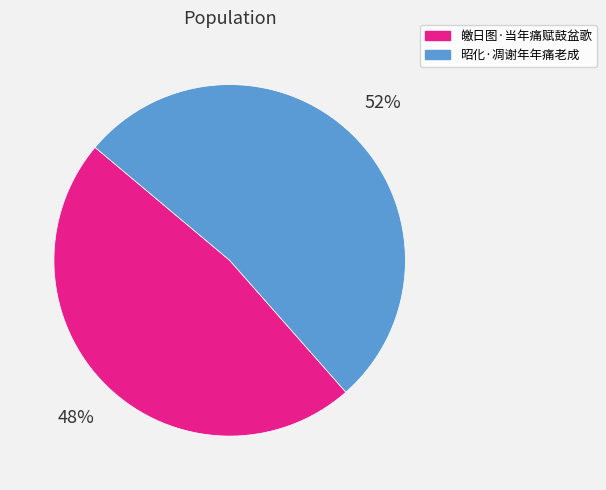

Which slice is the largest?

昭化·凋谢年年痛老成